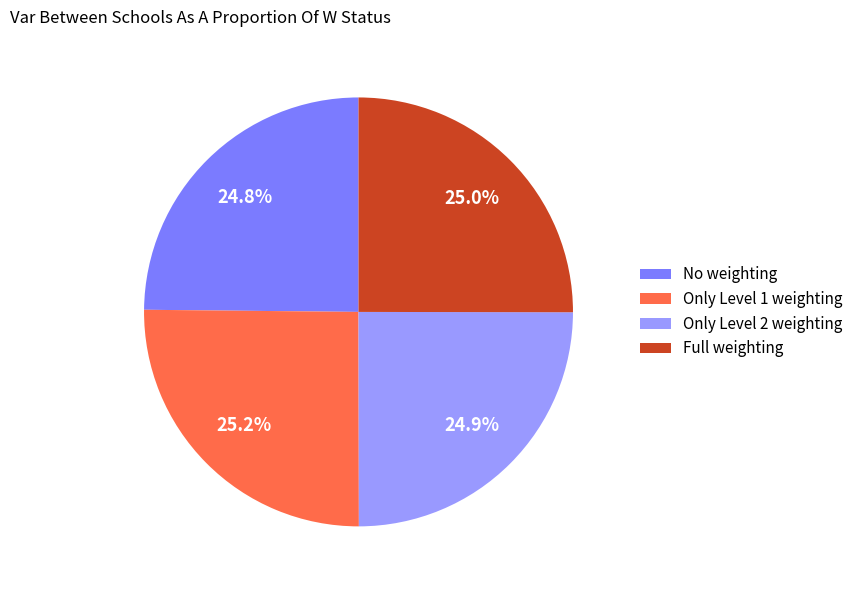

What portion of the pie excludes No weighting?

75.2%